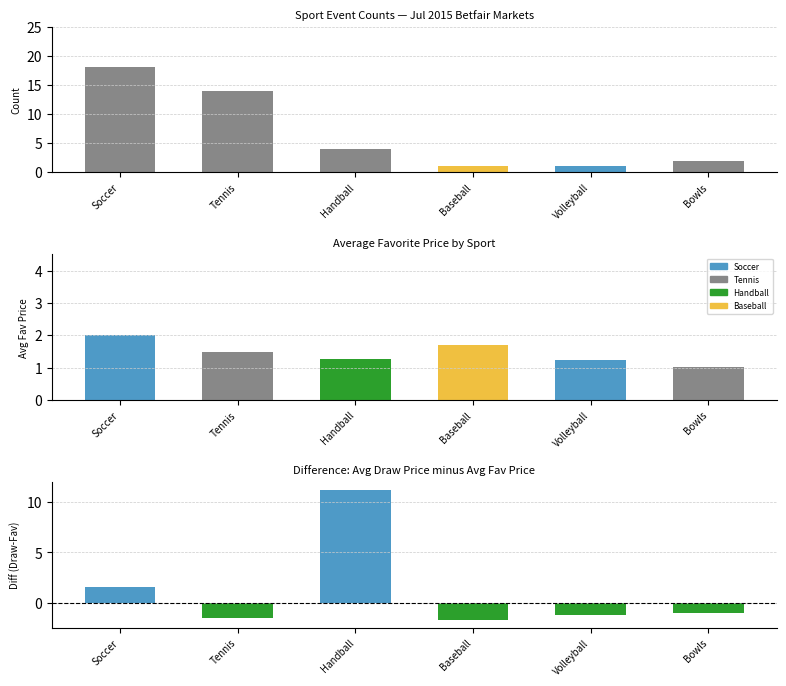

Which series has the largest range (max minus min)?

Count